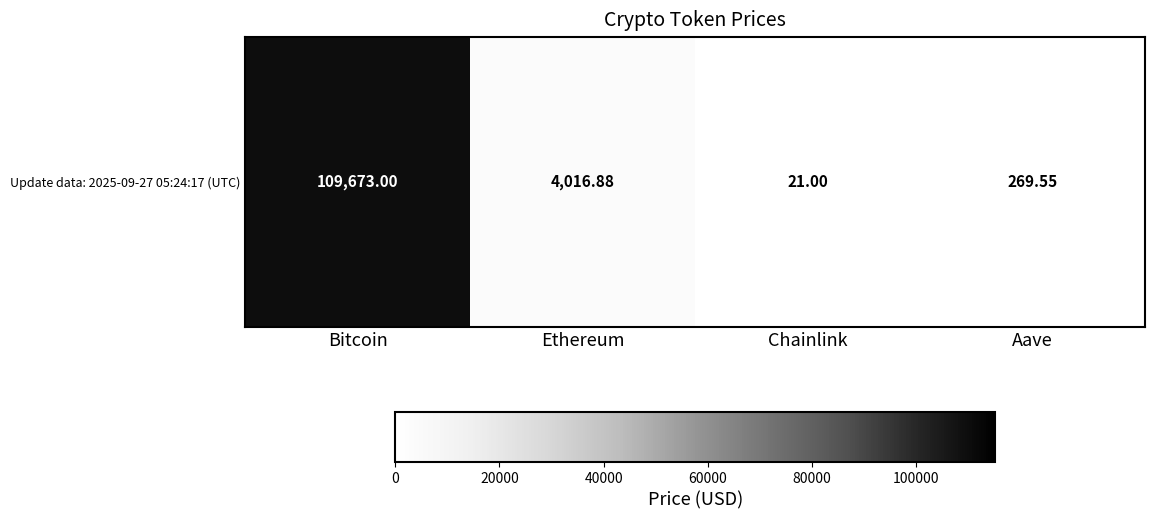

At which label does the data first exceed 4016?

Bitcoin